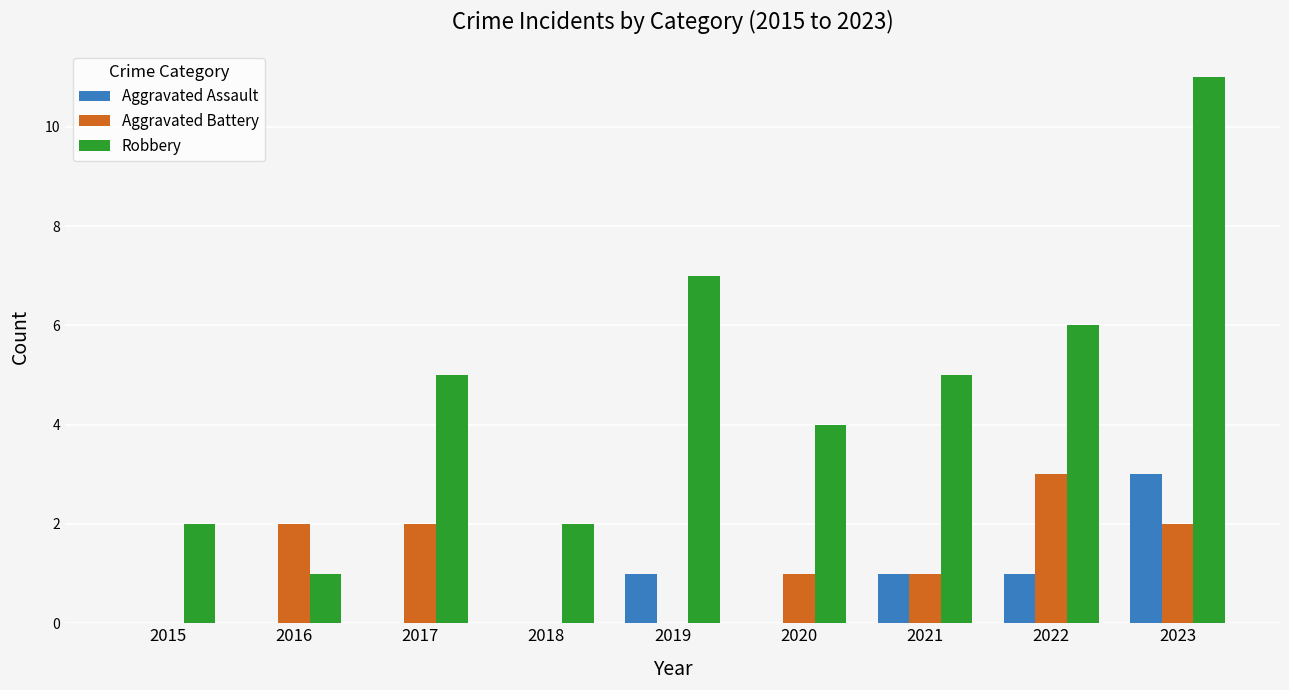

Which label corresponds to the largest value in the chart?

2023